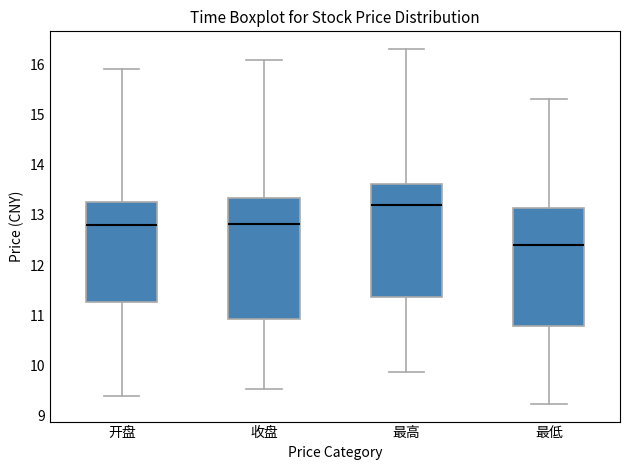

Reading left to right, transcribe this box plot: for each box, give where its median line is, the range the box spans, and where its two whiskers end, as read against the y-axis. The values are not printed on the chart, so give them approximately, as read against the axis.

开盘: median 12.8, box 11.3 to 13.3, whiskers 9.4 to 15.9
收盘: median 12.8, box 10.9 to 13.3, whiskers 9.5 to 16.1
最高: median 13.2, box 11.4 to 13.6, whiskers 9.9 to 16.3
最低: median 12.4, box 10.8 to 13.1, whiskers 9.2 to 15.3